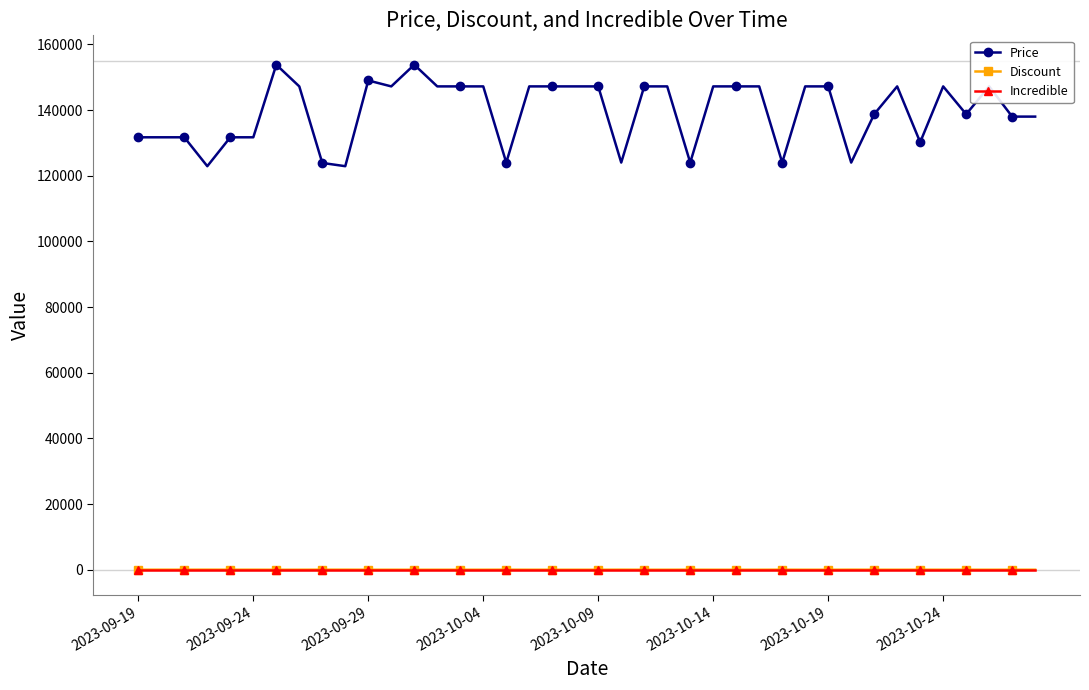

At how many categories does at least one series exceed 106772?

40